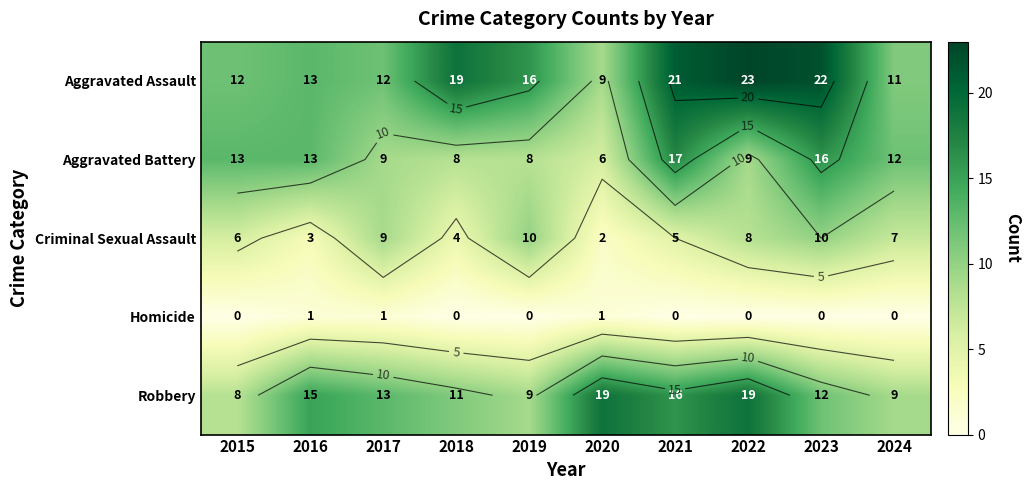

What is the difference between the second highest and minimum values in the Criminal Sexual Assault series?

8